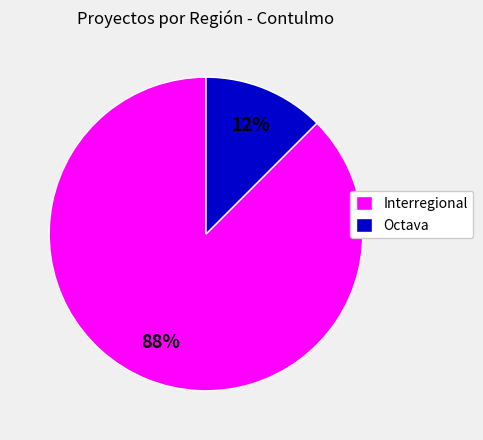

Count the number of slices in the pie.

2